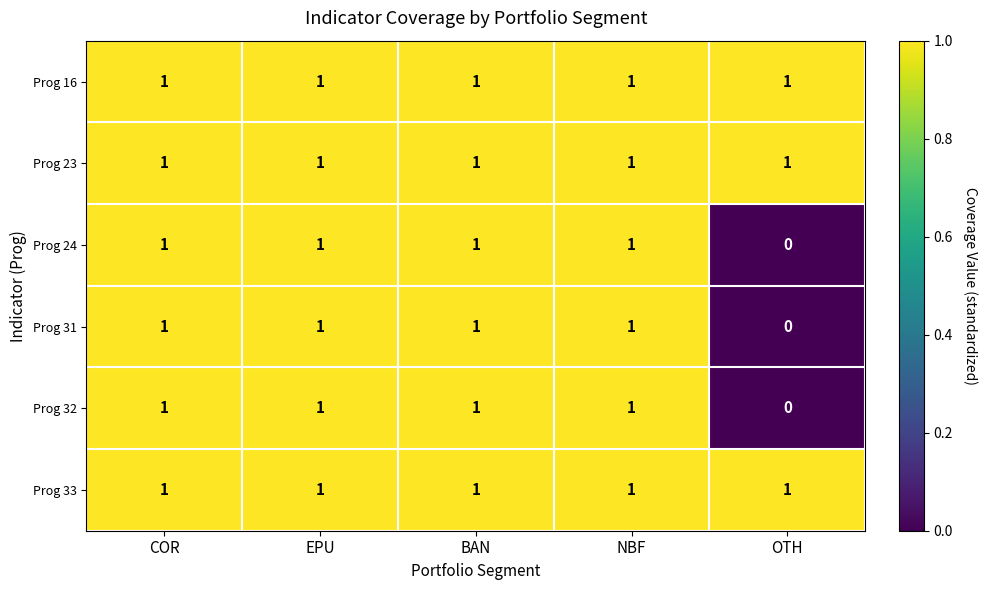

Which category has the lowest value in the Prog 24 series?

OTH